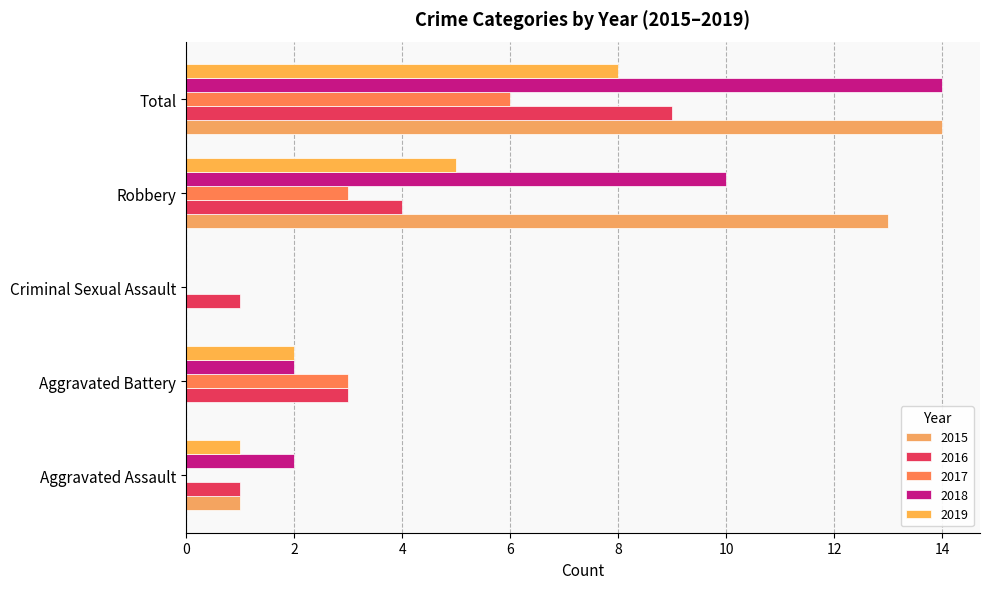

What is the spread (max minus min) of values at Total?

8